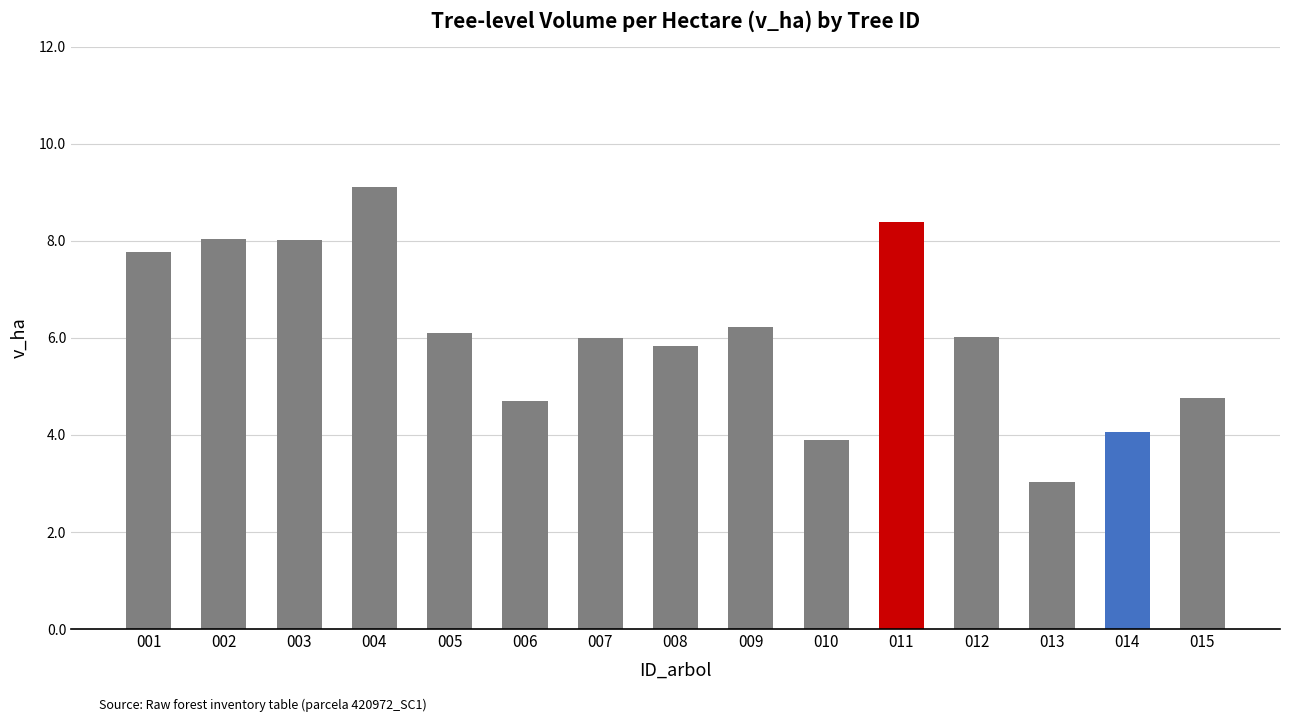

Which has a higher value, 003 or 012?

003